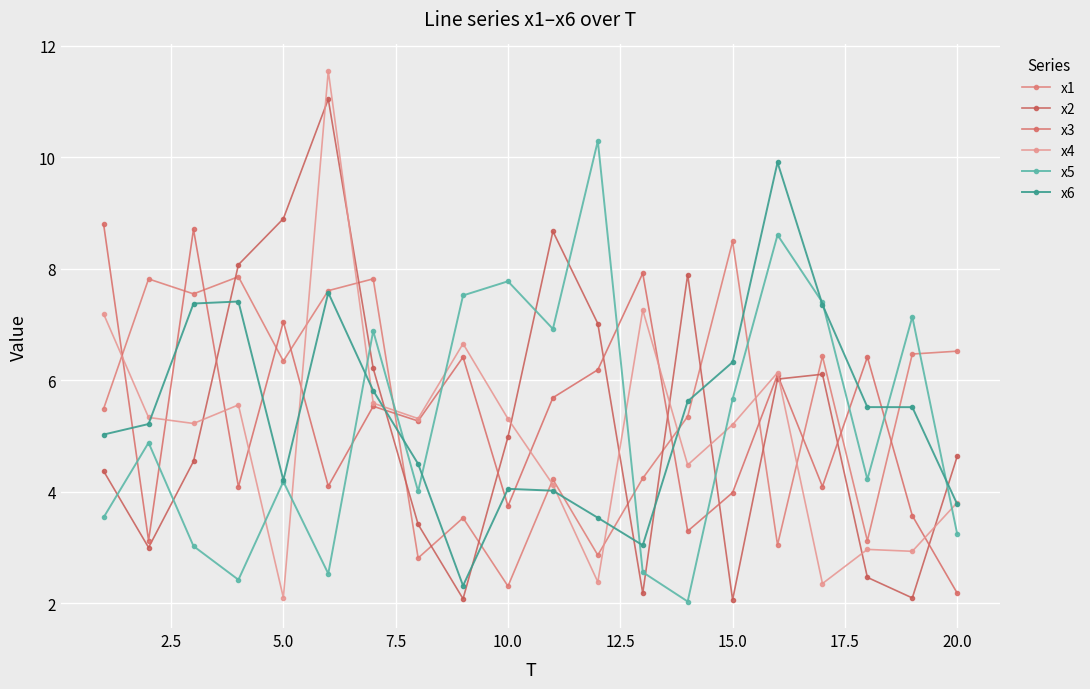

Does the chart display data point markers on the line(s)?

Yes